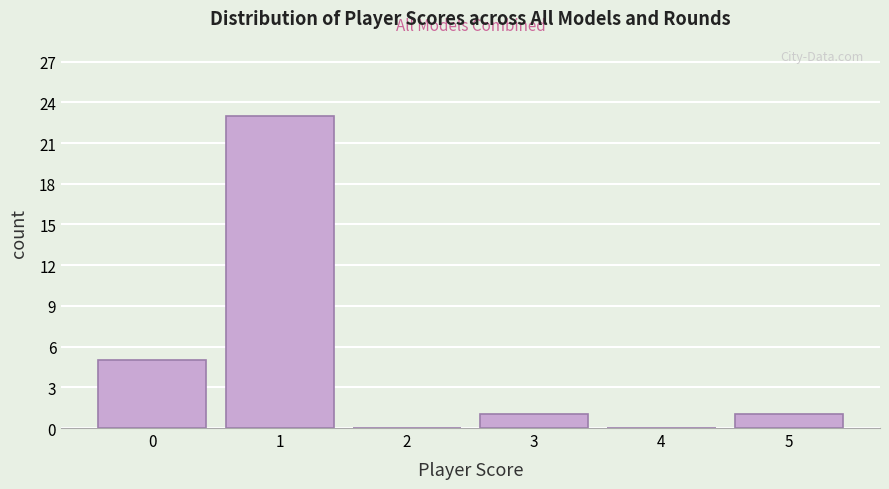

Reading right to left, what are all the values shown in this chart?

5=1	4=0	3=1	2=0	1=23	0=5